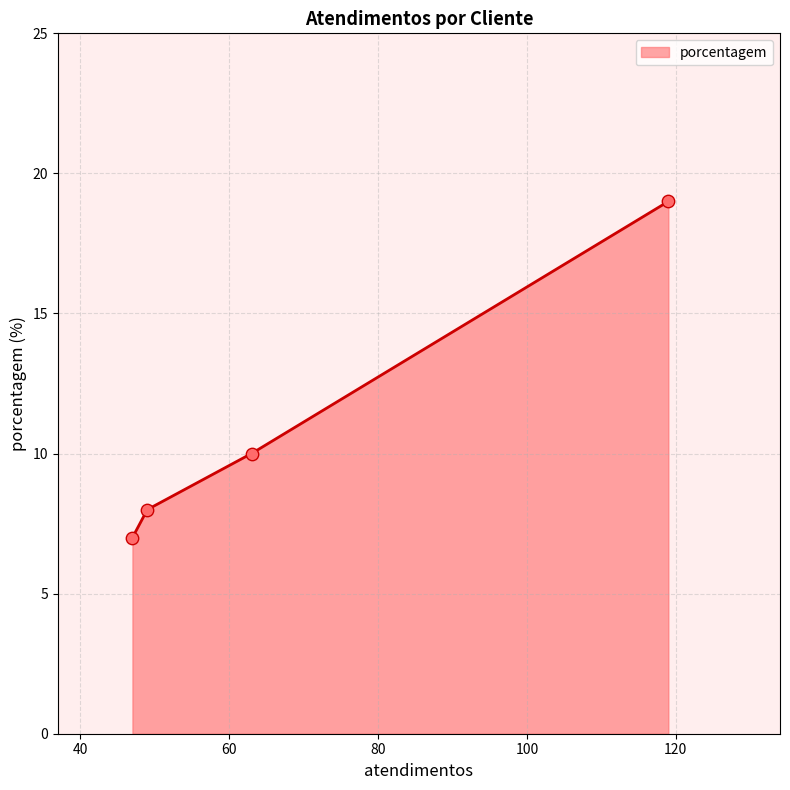

What is the highest value of the porcentagem series?

19.0